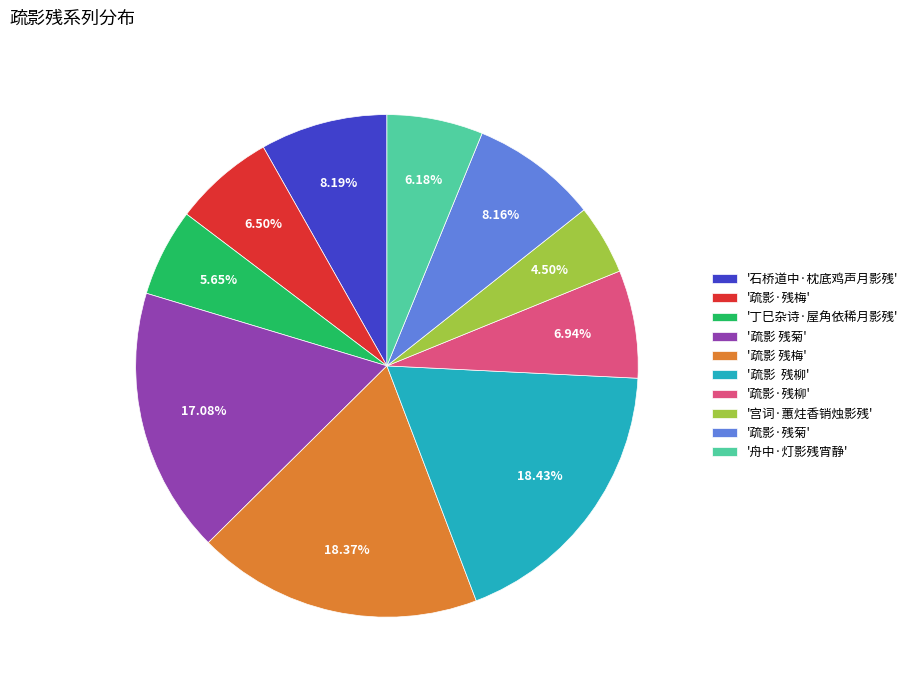

Combined, do '丁巳杂诗·屋角依稀月影残' and '疏影·残菊' account for over 50%?

No